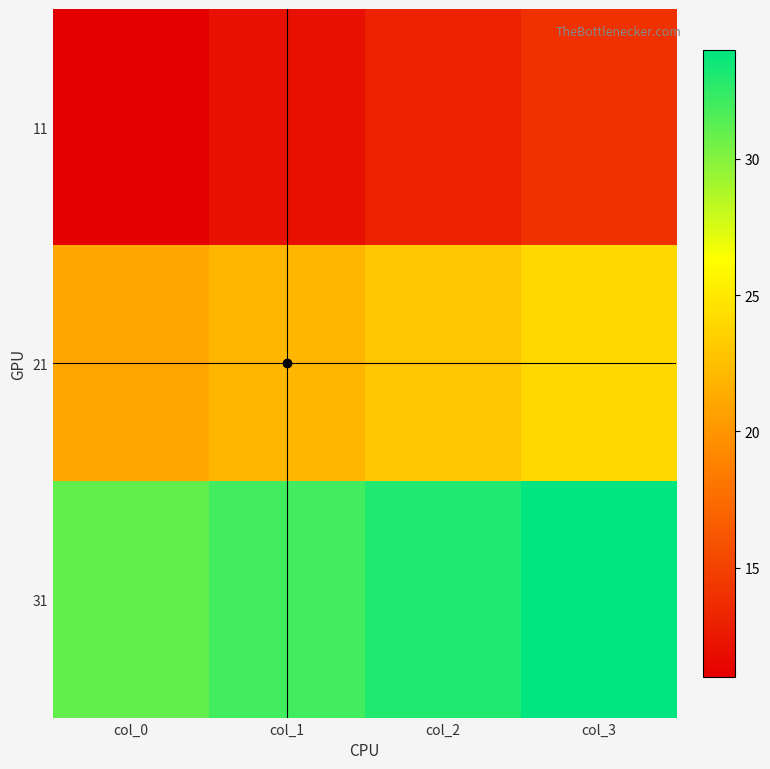

What is the smallest value displayed?

11